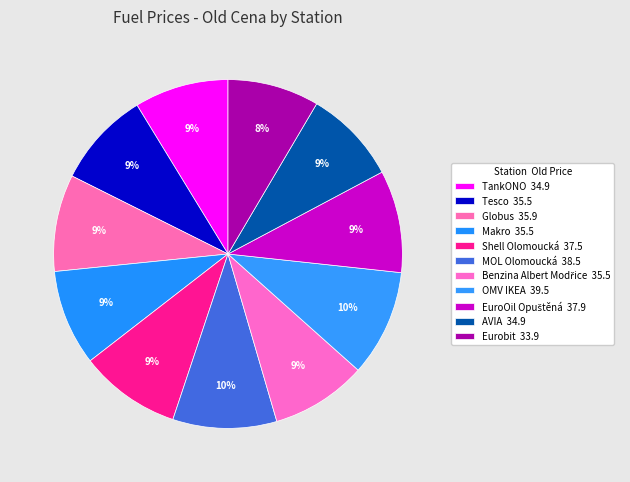

Which slice is the smallest?

Eurobit